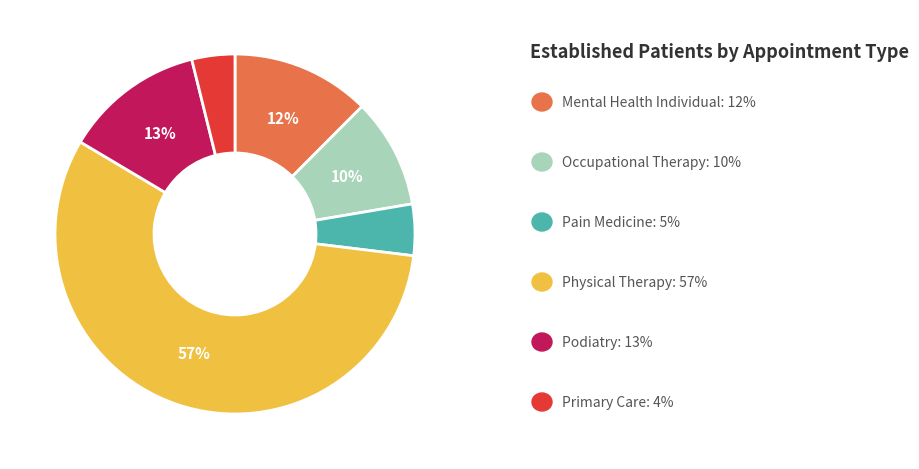

To the nearest percent, what is the average slice percentage?

17%